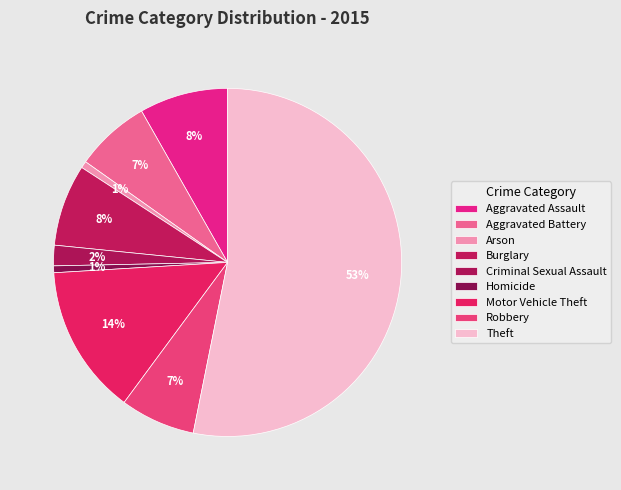

To the nearest percent, what is the difference between the Aggravated Assault and Aggravated Battery slice percentages?

1%